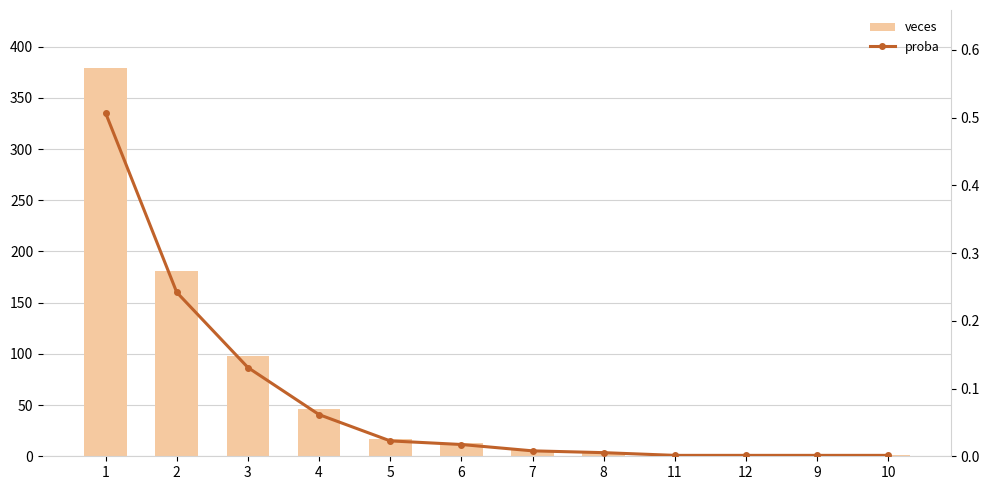

At how many categories does at least one series exceed 87?

3